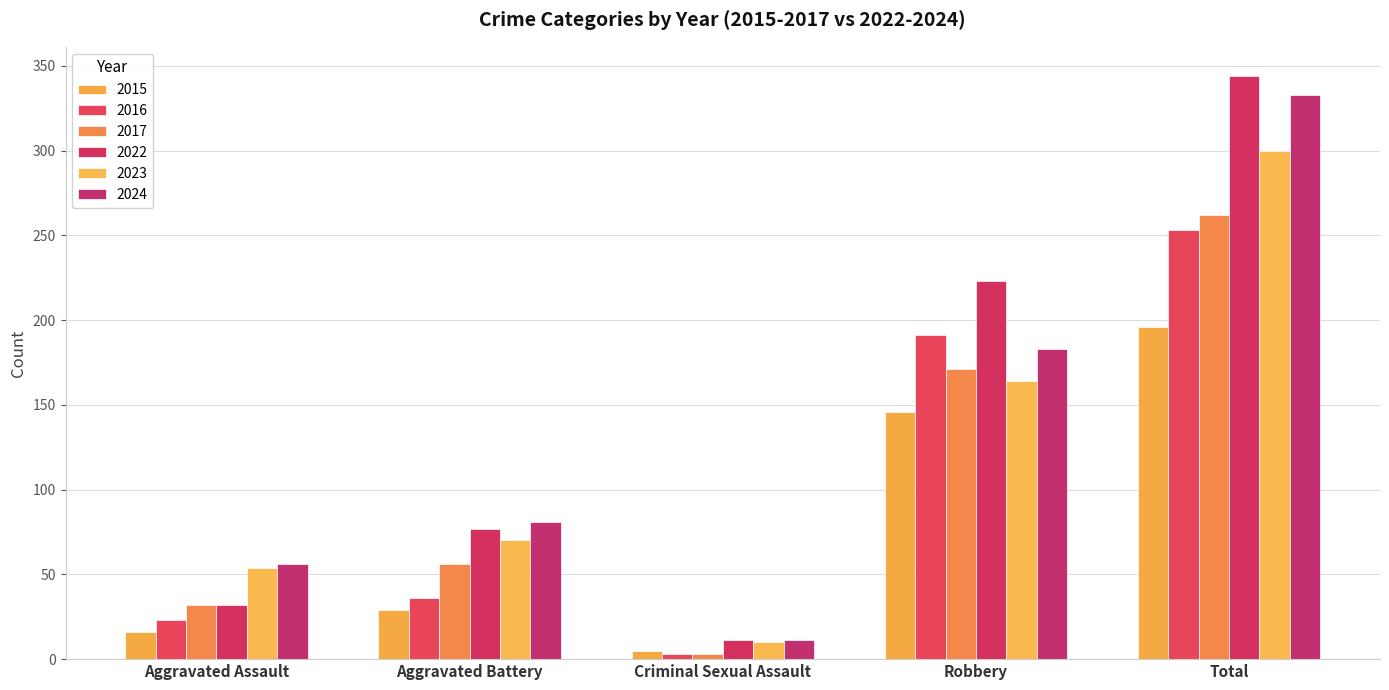

What is the smallest value displayed?

3